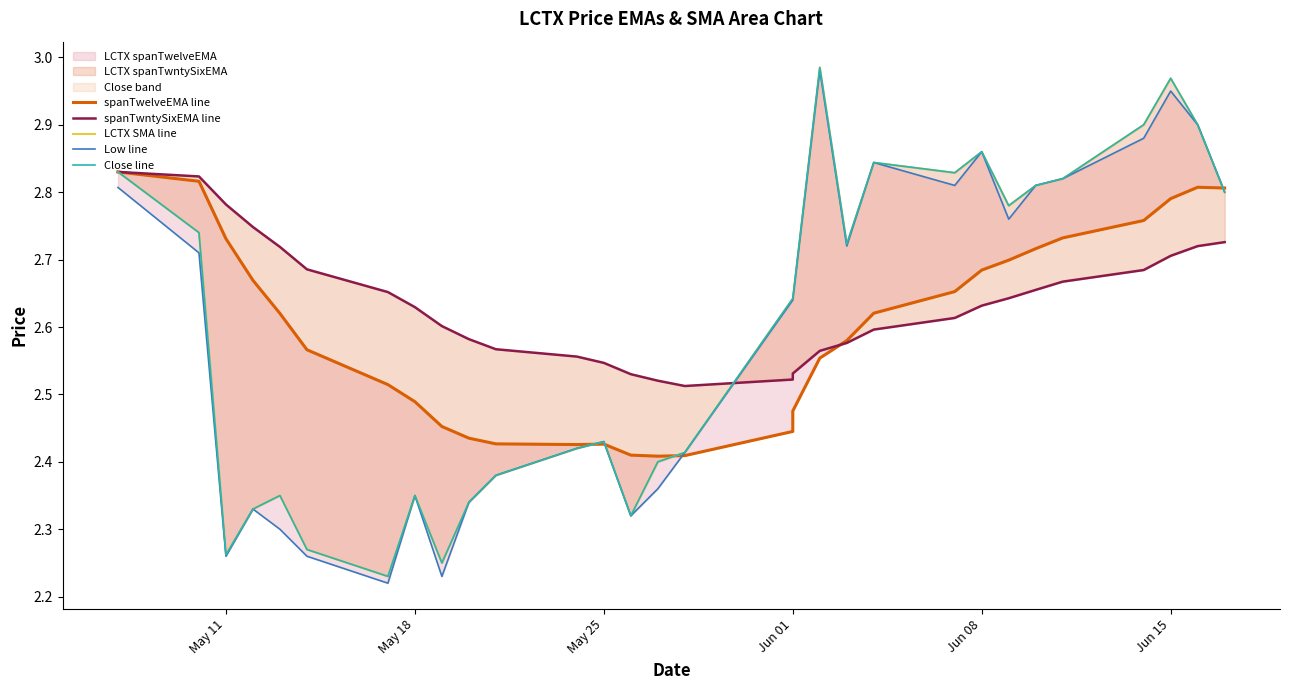

At how many categories does at least one series exceed 2?

30